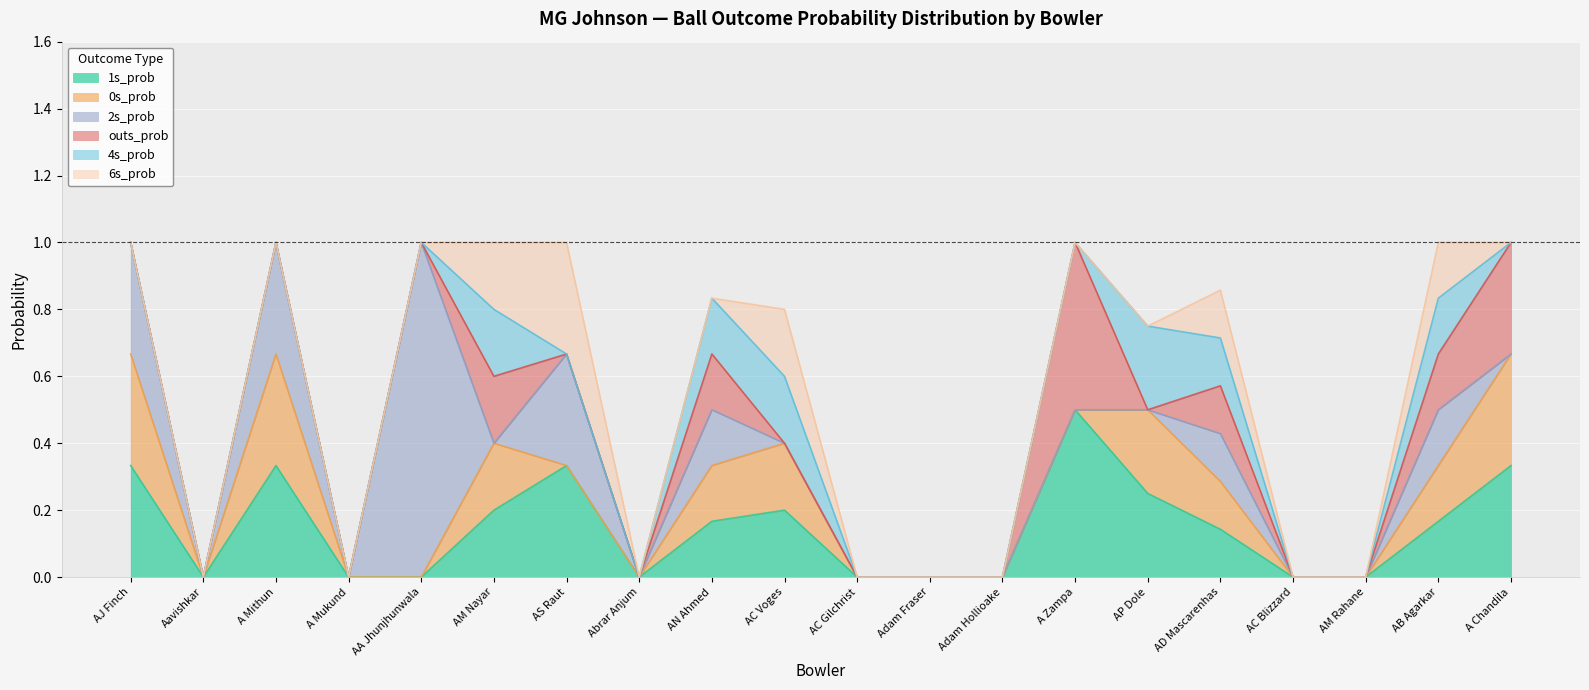

True or false: outs_prob has more than 0 interior local peaks.

True